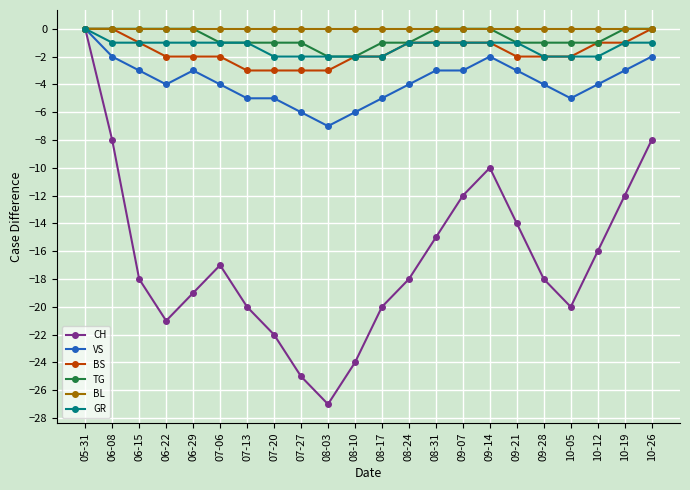

At which label does VS reach its minimum?

08-03